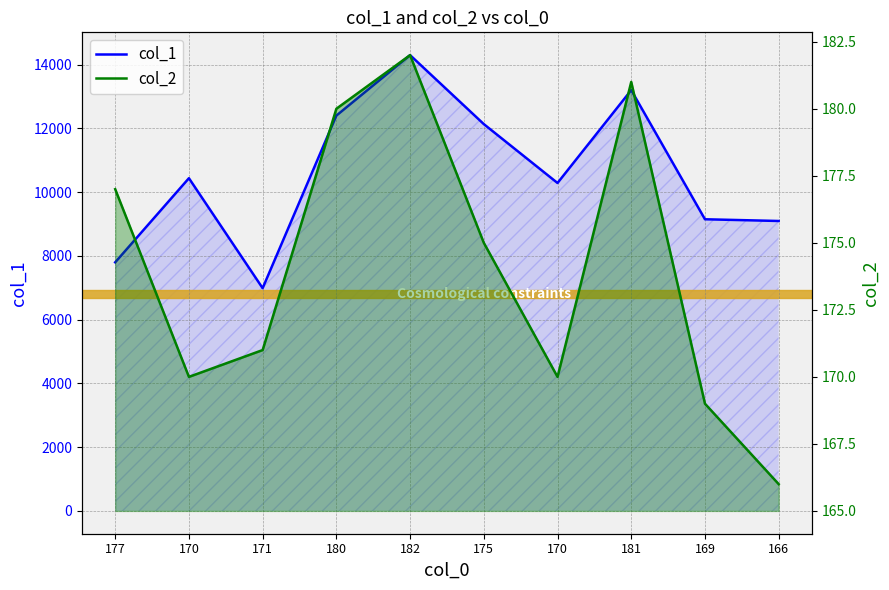

Where is the first local maximum for col_1?

170